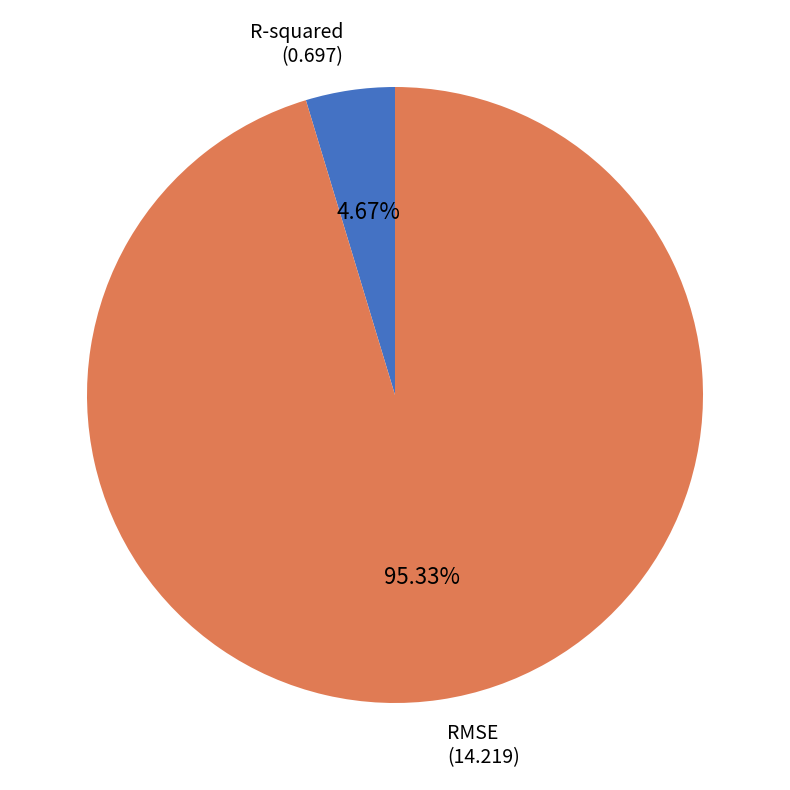

How many segments does this pie chart have?

2